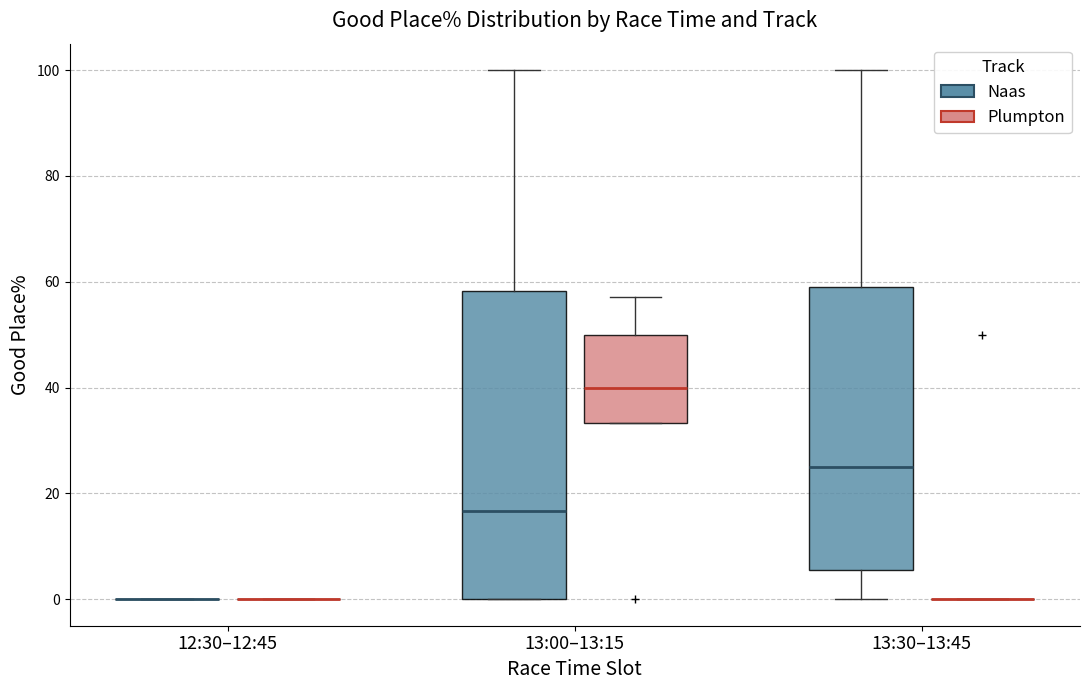

Reading left to right, read every box against the y-axis: the position of its median line, the range the box covers, and the ends of its whiskers. The values are not printed on the chart, so give them approximately, as read against the axis.

12:30–12:45 (Naas): box collapsed to a line at 0, whiskers 0 to 0
12:30–12:45 (Plumpton): box collapsed to a line at 0, whiskers 0 to 0
13:00–13:15 (Naas): median 16, box 0 to 58, whiskers 0 to 100
13:00–13:15 (Plumpton): median 40, box 34 to 50, whiskers 34 to 58
13:30–13:45 (Naas): median 26, box 6 to 60, whiskers 0 to 100
13:30–13:45 (Plumpton): box collapsed to a line at 0, whiskers 0 to 0